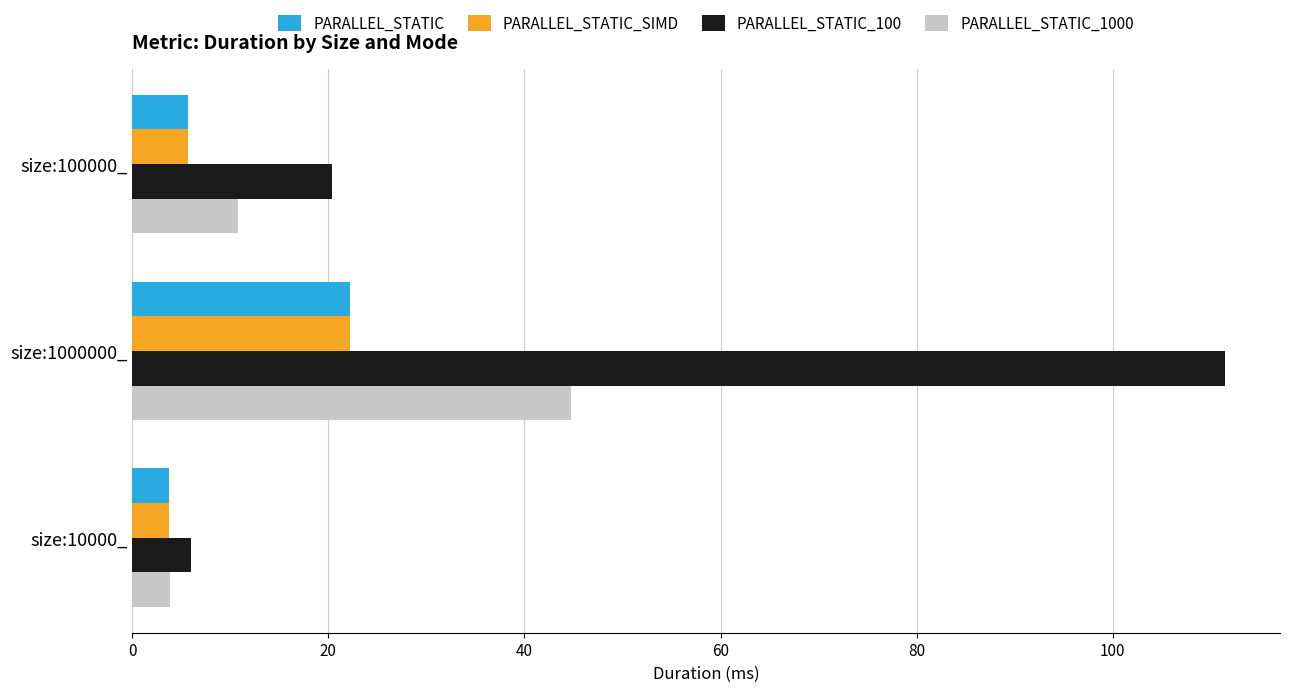

What is the sum of the PARALLEL_STATIC_SIMD values at size:1000000_ and size:10000_?

26.0